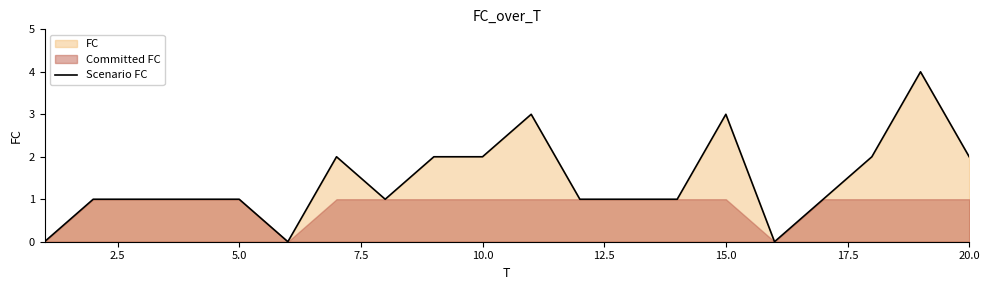

What is the maximum value for Scenario FC?

4